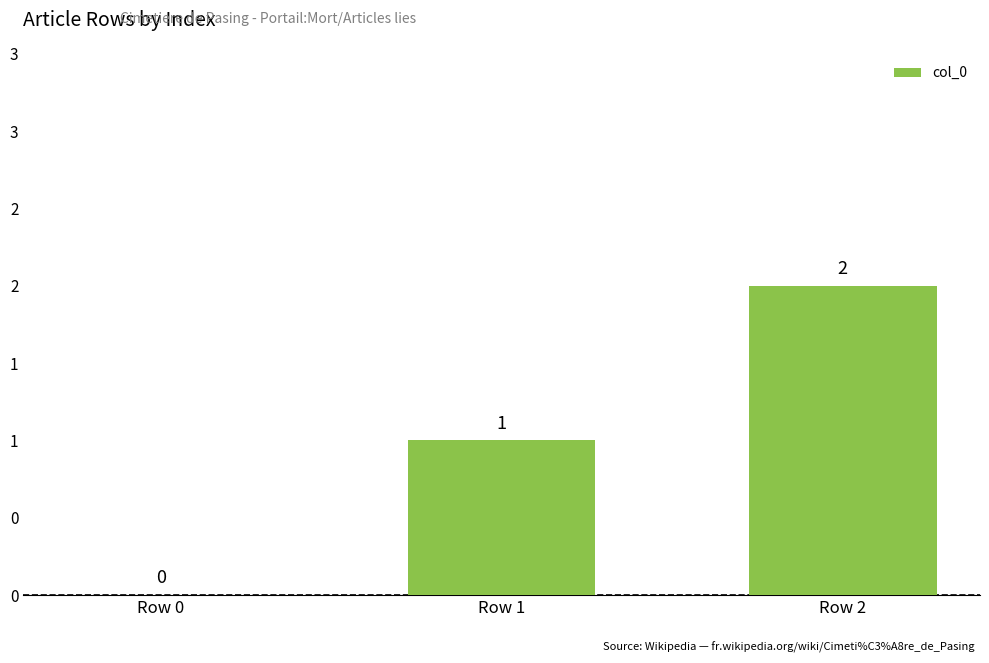

List the labels in order of value, largest first.

Row 2, Row 1, Row 0